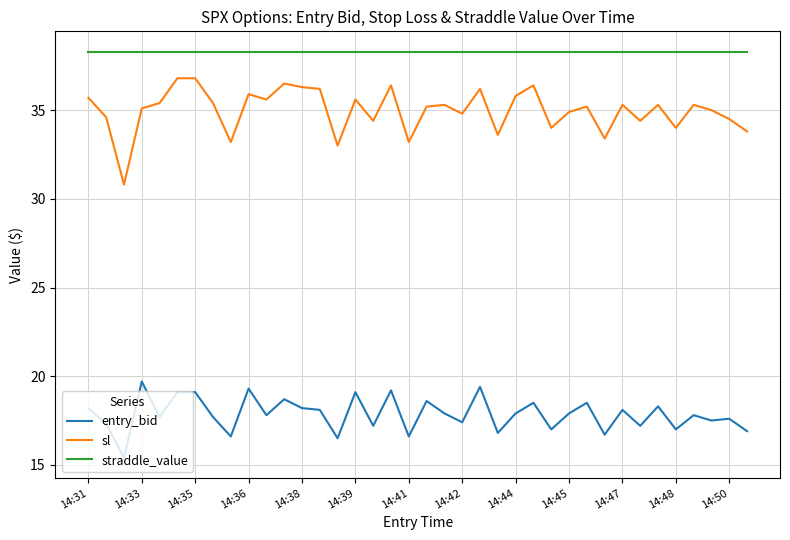

Does the chart display data point markers on the line(s)?

No